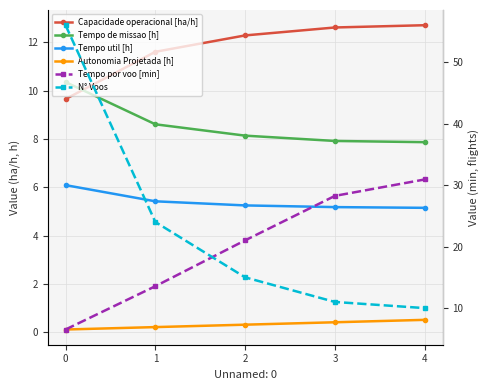

Rank the categories by Autonomia Projetada [h] value from lowest to highest.

0, 1, 2, 3, 4